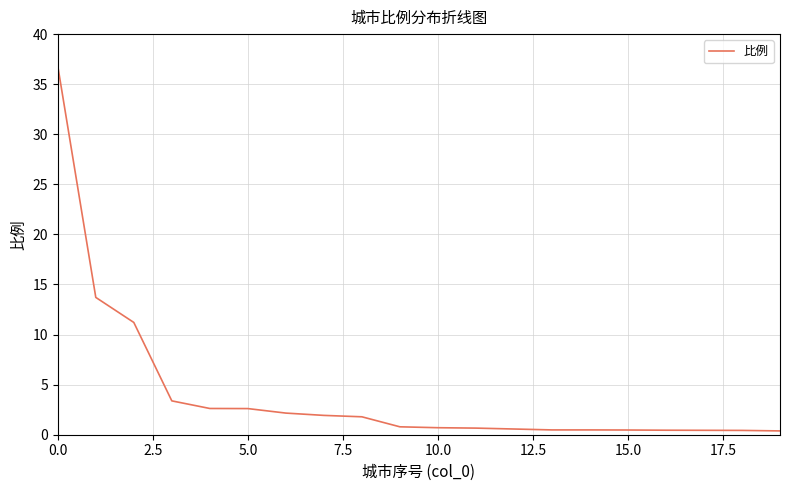

What is the difference between the maximum and minimum values?

36.4